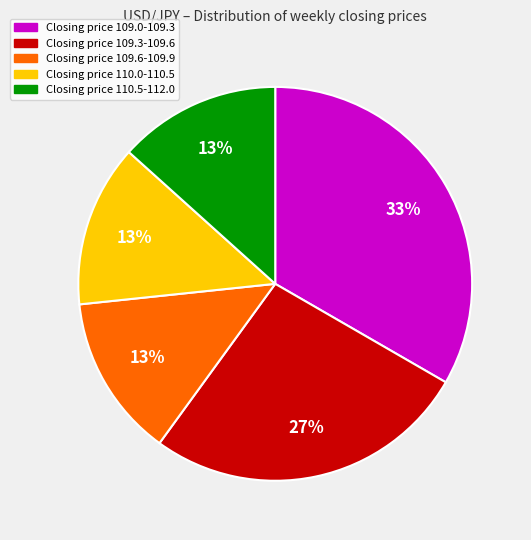

Is there any slice that represents more than half of the pie?

No